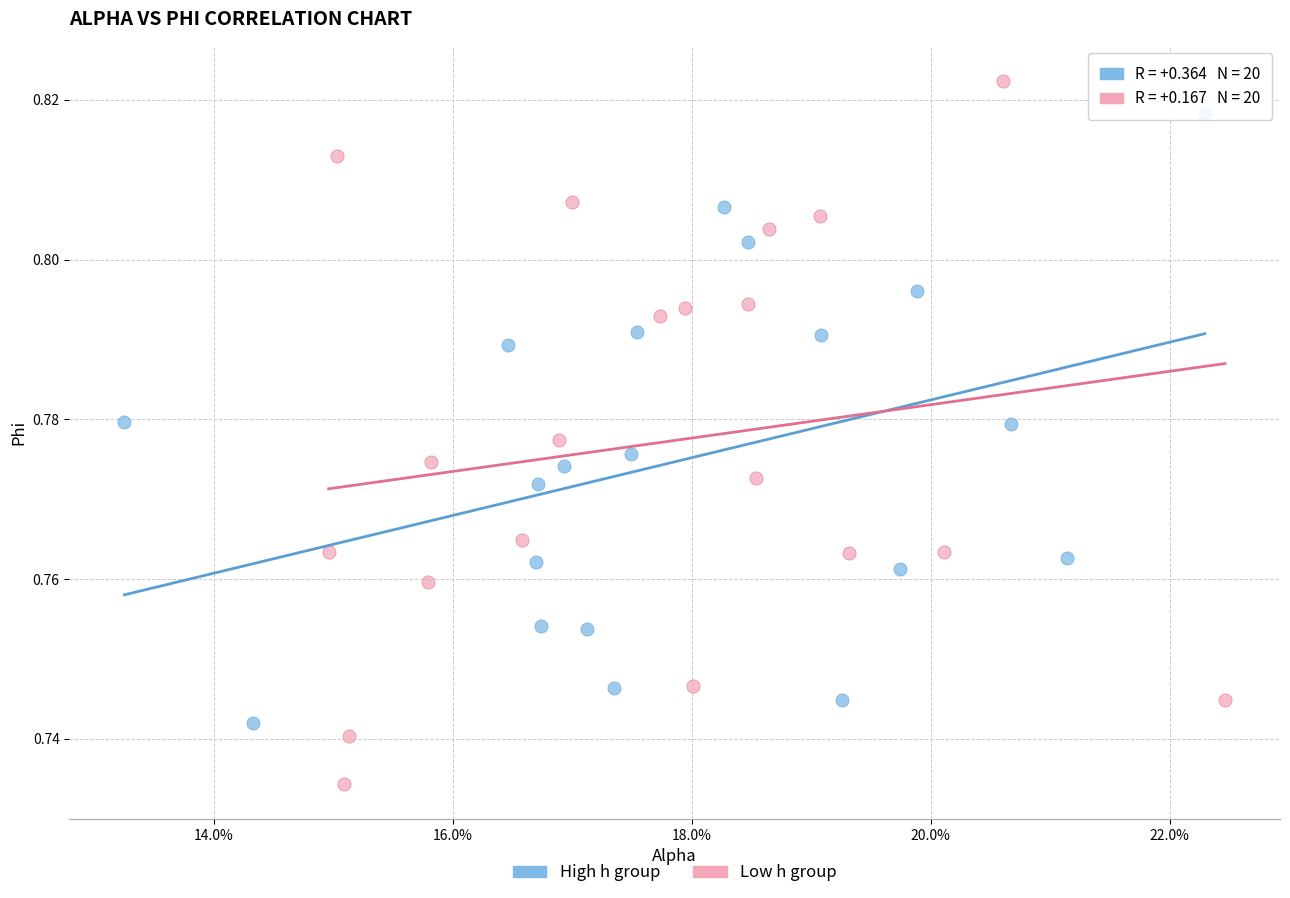

Which series reaches the maximum Y coordinate?

Low h group